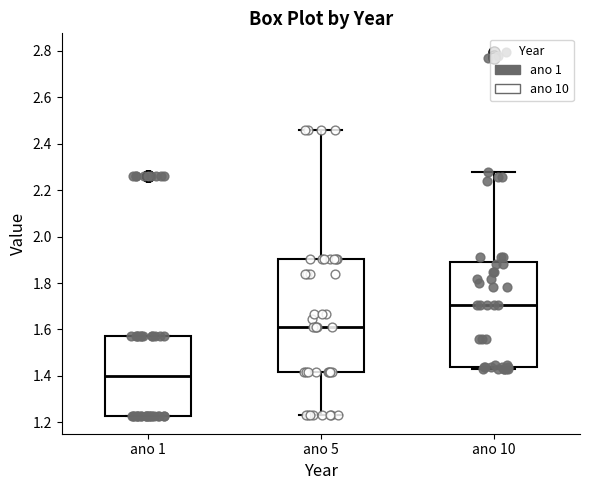

Reading left to right, read every box against the y-axis: the position of its median line, the range the box covers, and the ends of its whiskers. The values are not printed on the chart, so give them approximately, as read against the axis.

ano 1: median 1.40, box 1.22 to 1.58, whiskers 1.22 to 1.58
ano 5: median 1.60, box 1.42 to 1.90, whiskers 1.24 to 2.46
ano 10: median 1.70, box 1.44 to 1.90, whiskers 1.42 to 2.28